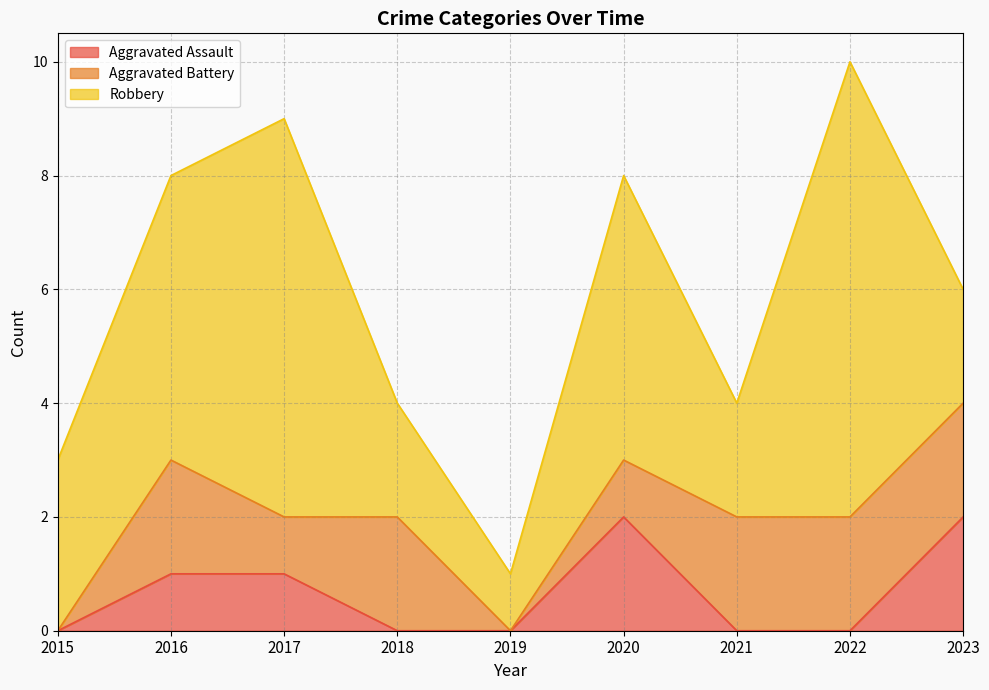

List the series in order of their peak value, highest first.

Robbery, Aggravated Assault, Aggravated Battery